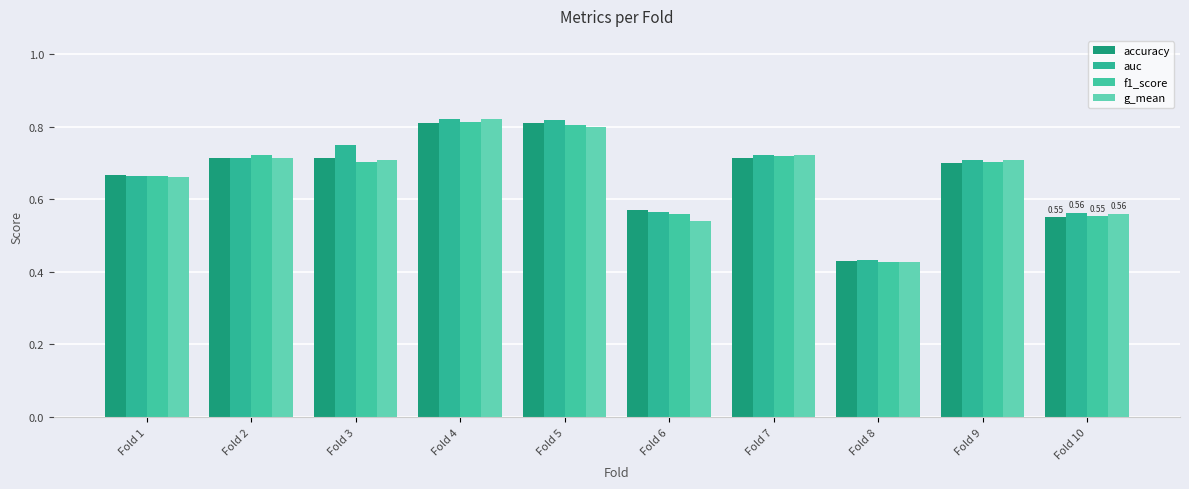

What is the greatest value displayed?

0.8